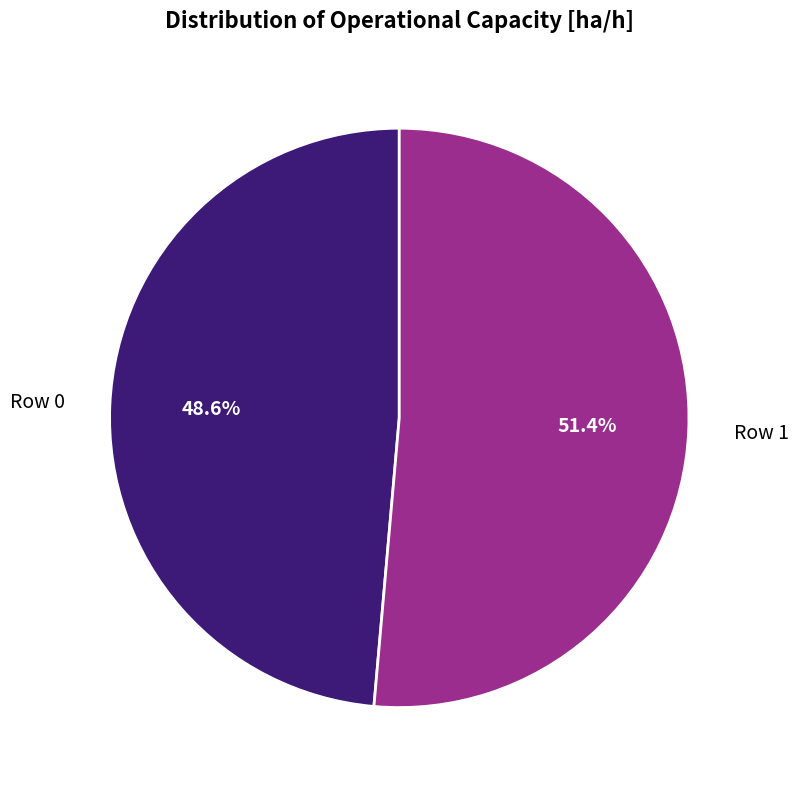

Is there a majority slice in this chart?

Yes